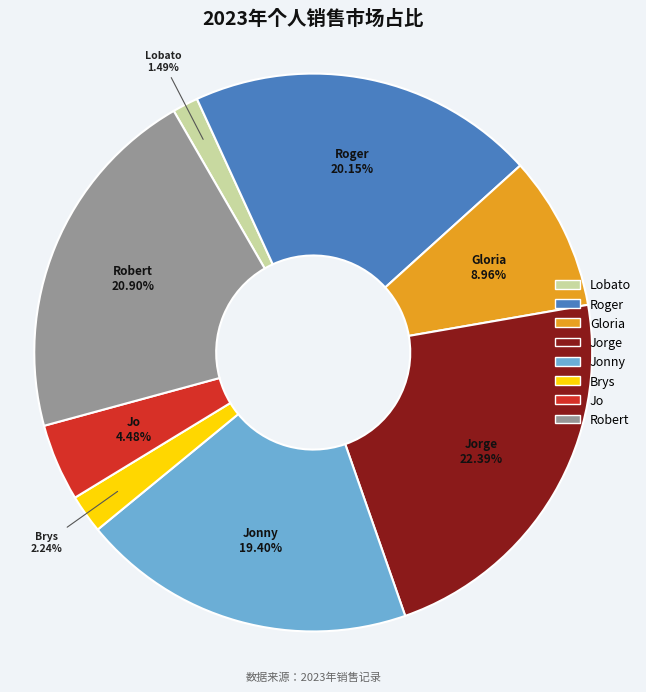

What is the total percentage of Brys and Gloria?

11.2%